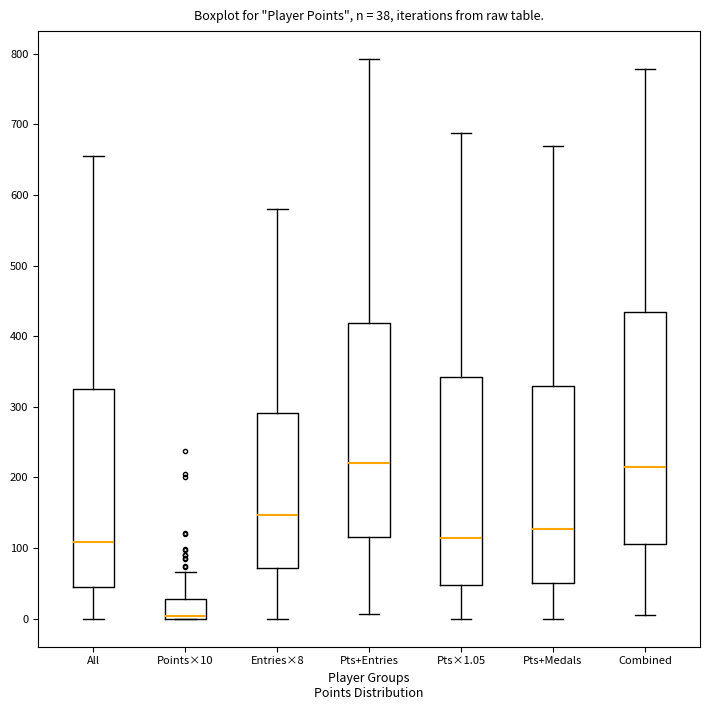

Which box is the tallest, from its lower edge to its upper edge?

Combined